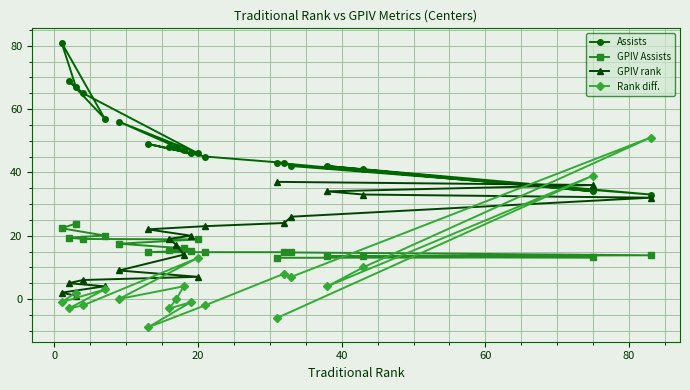

Which series has the largest total across all categories?

Assists